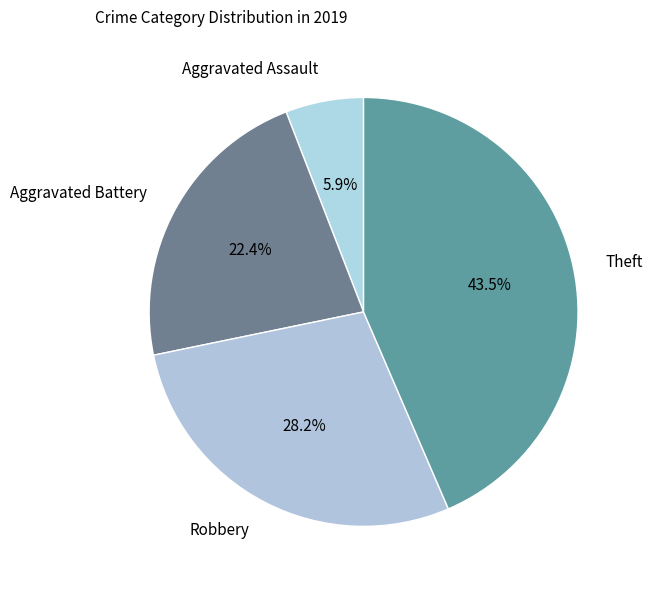

What portion of the pie excludes Aggravated Battery?

77.6%